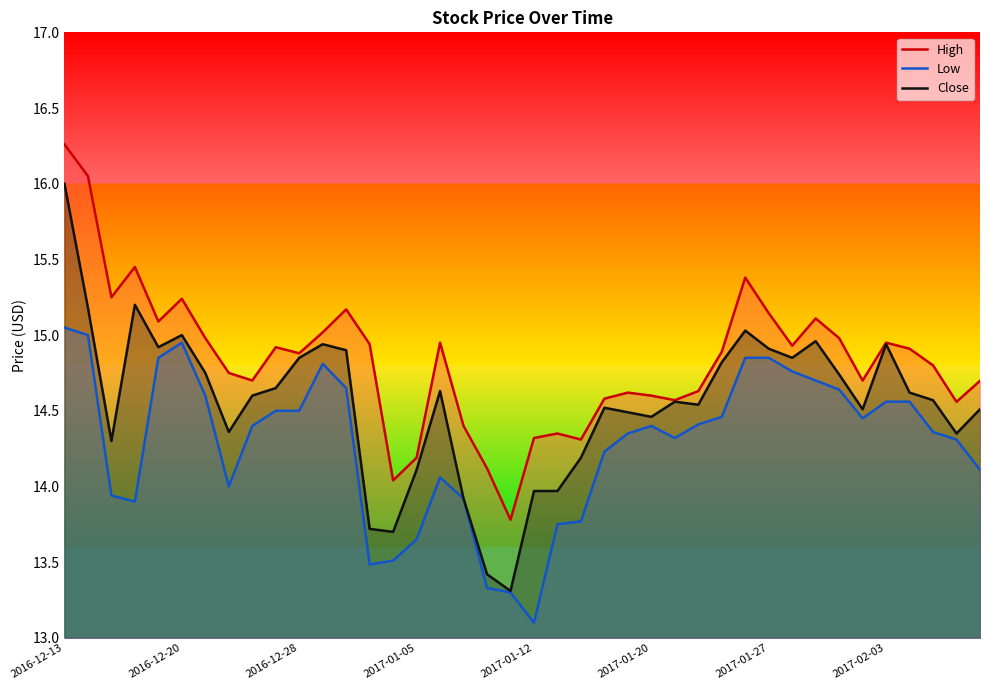

List the series in order of their overall mean, highest first.

High, Close, Low